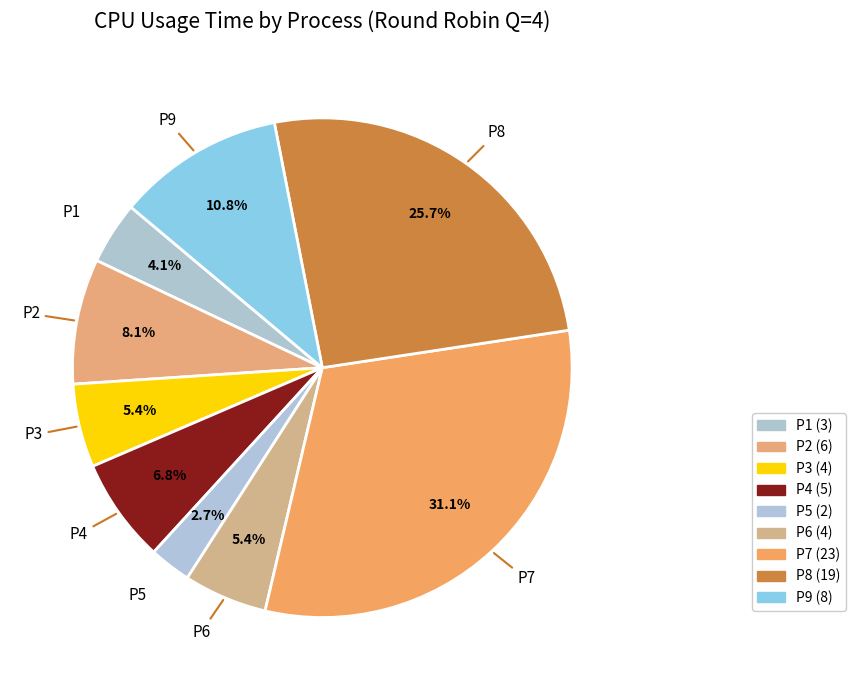

To the nearest percent, what is the difference between the largest and smallest slice percentages?

28%